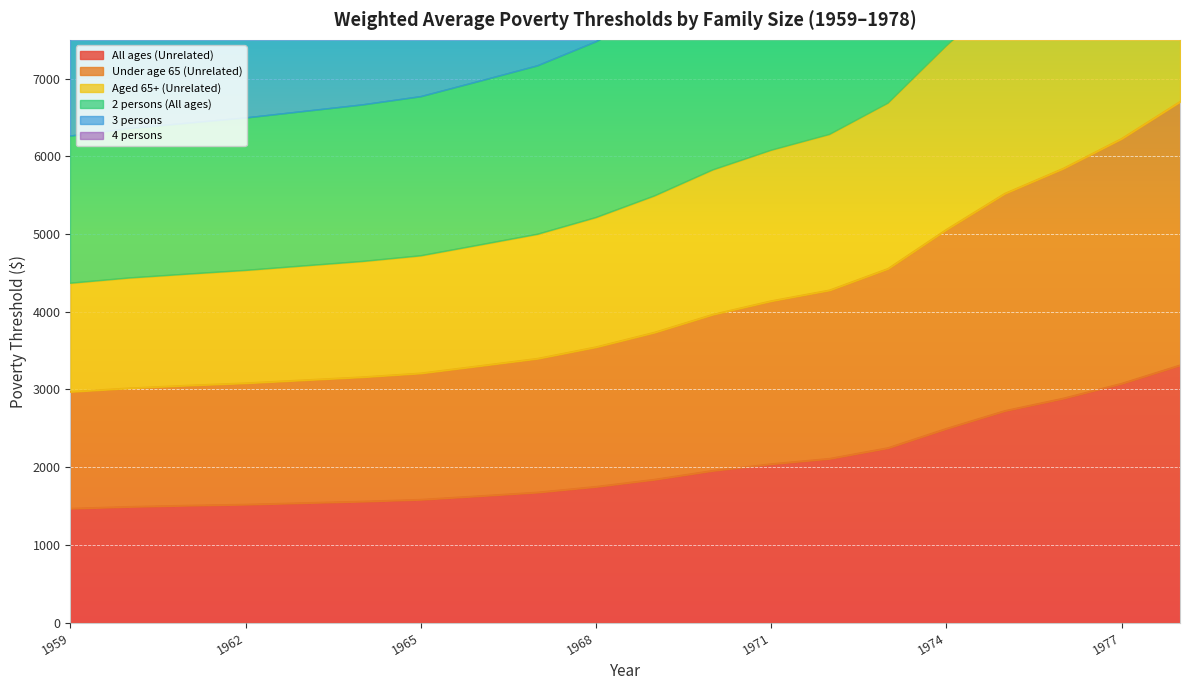

The value of All ages (Unrelated) at 1965 is 1582. True or false?

True